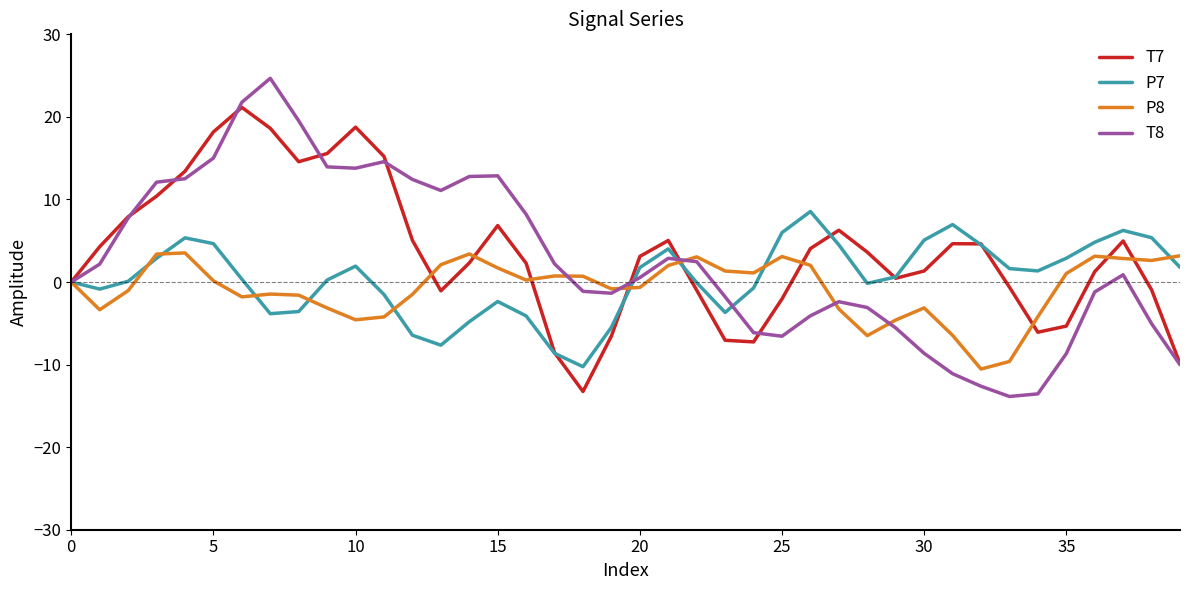

List the series in order of their peak value, lowest first.

P8, P7, T7, T8